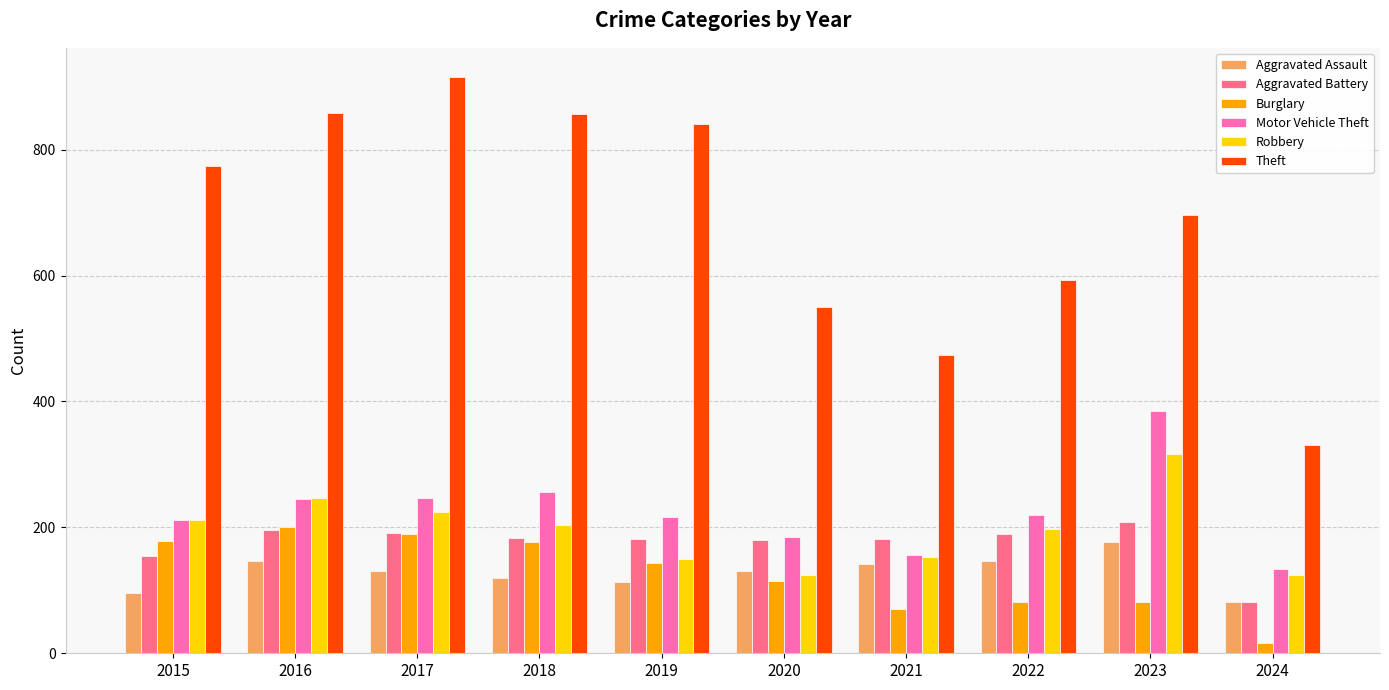

How many groups of bars are there?

10